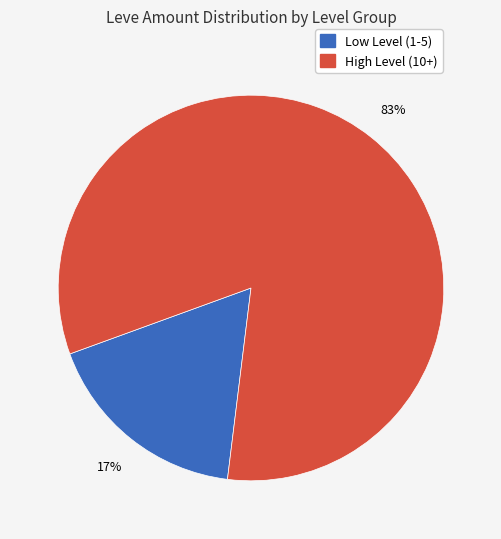

Does any single category account for the majority?

Yes